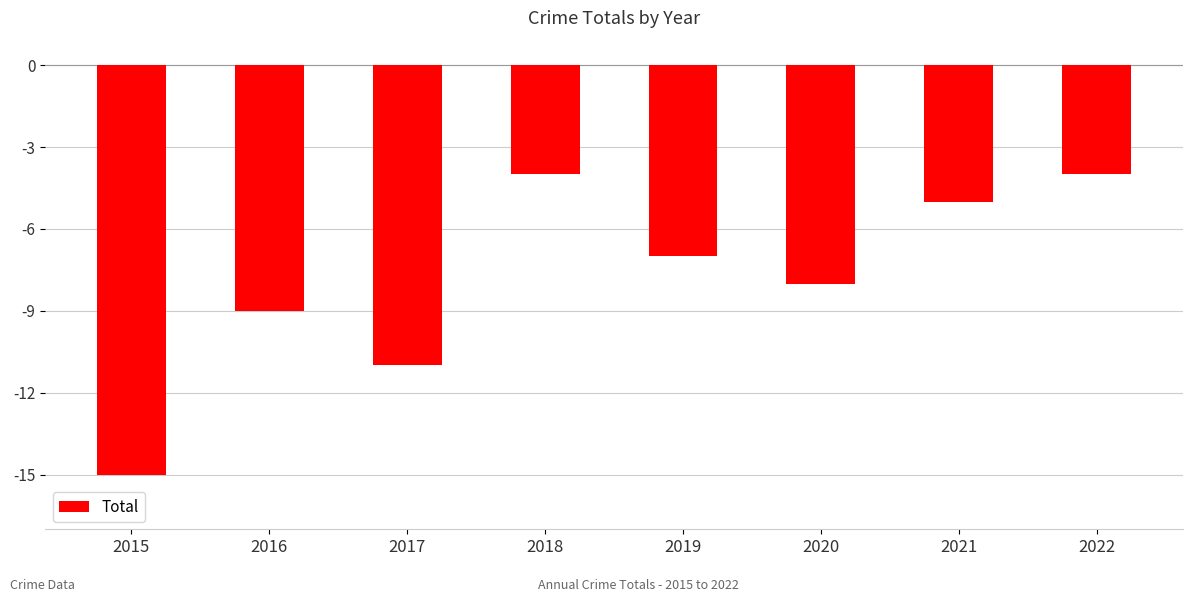

What is the sum of the values at 2015 and 2017?

-26